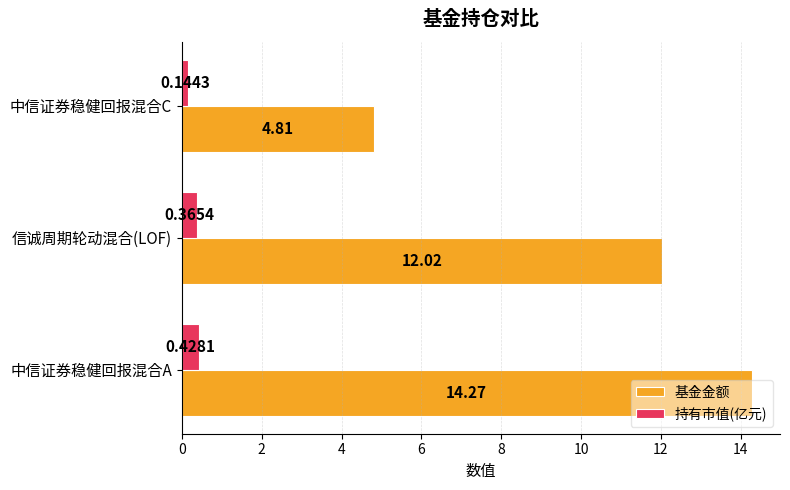

Rank the categories by 基金金额 value from lowest to highest.

中信证券稳健回报混合C, 信诚周期轮动混合(LOF), 中信证券稳健回报混合A